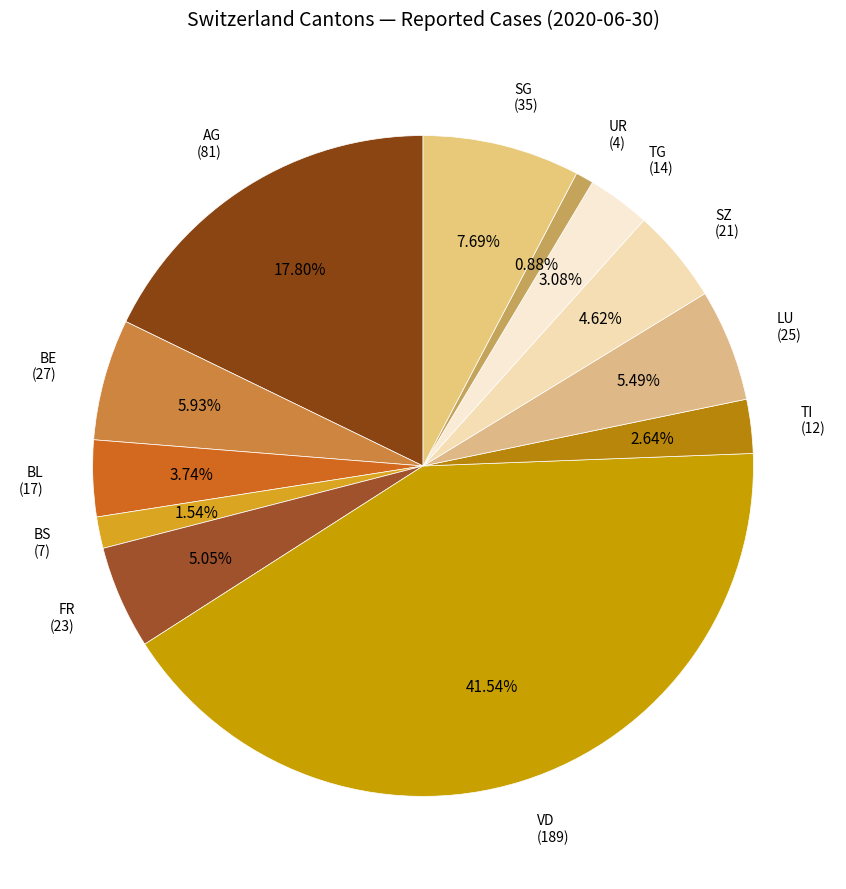

Which slice is the smallest?

UR (4)